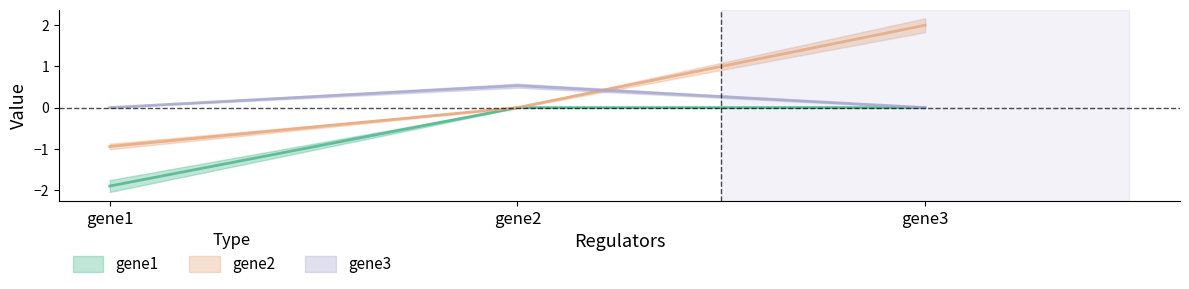

List the series in order of their overall mean, lowest first.

gene1, gene3, gene2